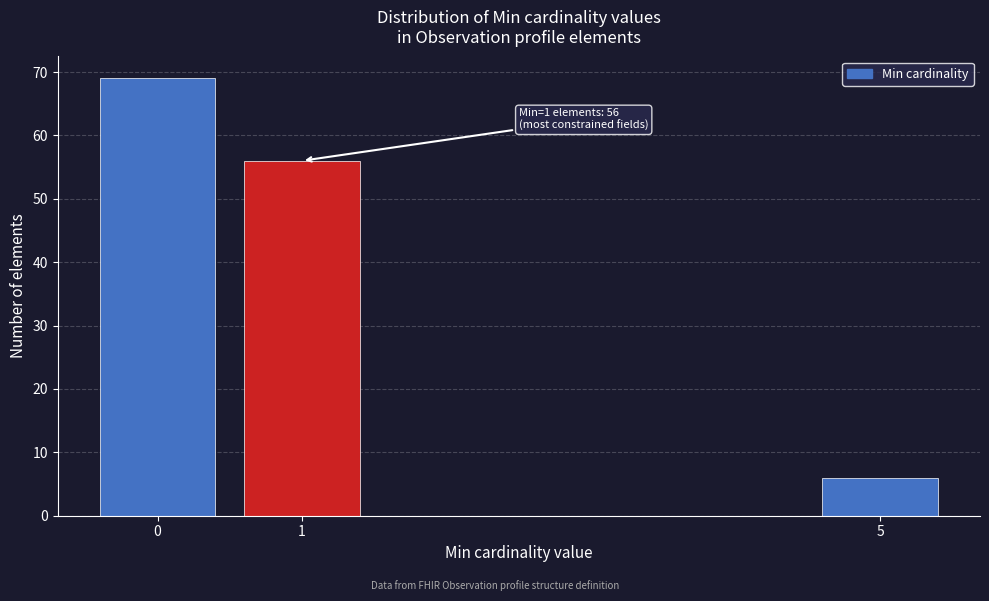

Reading right to left, extract all data points from this chart.

5=6	1=56	0=69